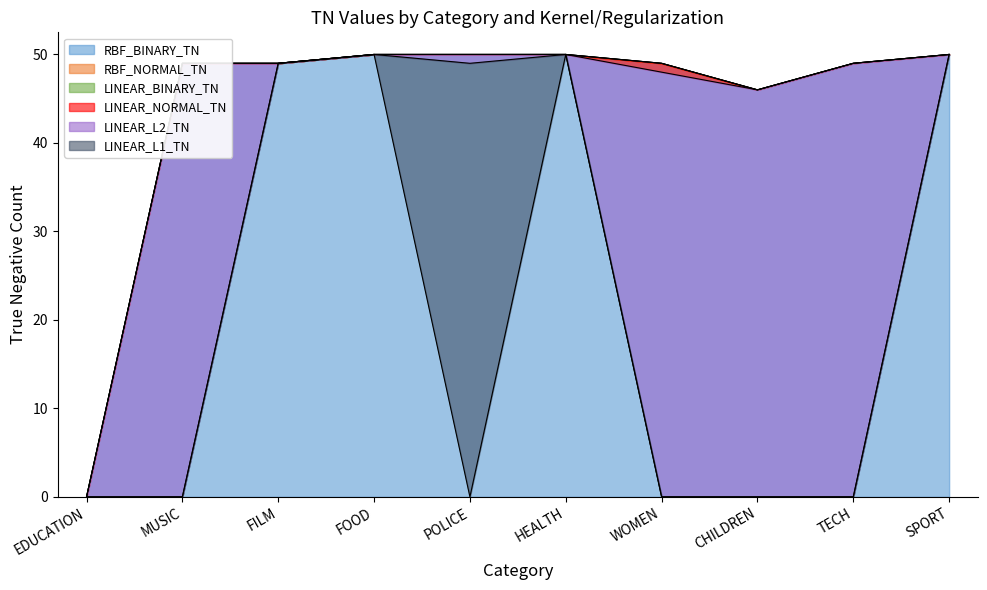

Where does the LINEAR_L2_TN series first go above 49?

FOOD